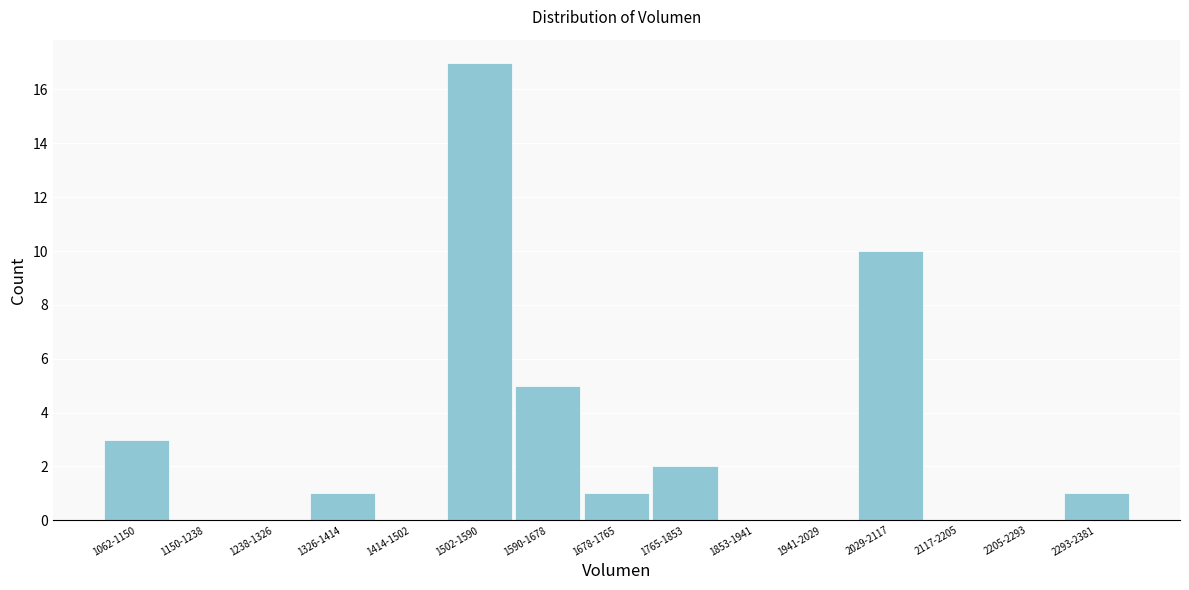

Reading left to right, what are all the values shown in this chart?

1062-1150=3	1150-1238=0	1238-1326=0	1326-1414=1	1414-1502=0	1502-1590=17	1590-1678=5	1678-1765=1	1765-1853=2	1853-1941=0	1941-2029=0	2029-2117=10	2117-2205=0	2205-2293=0	2293-2381=1